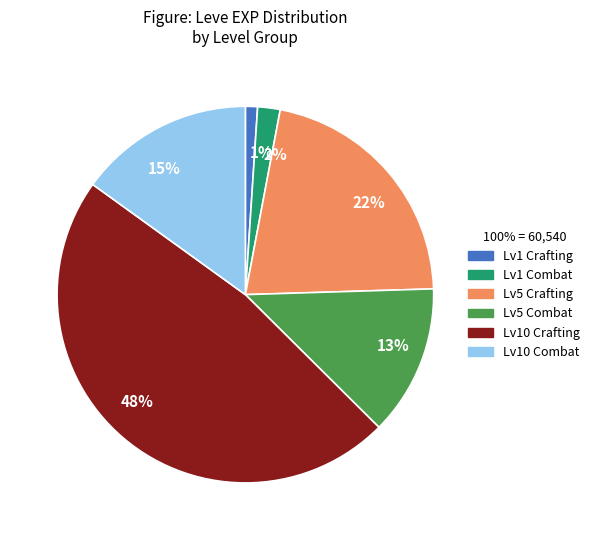

Rank the categories by value from highest to lowest.

48%, 22%, 15%, 13%, 2%, 1%